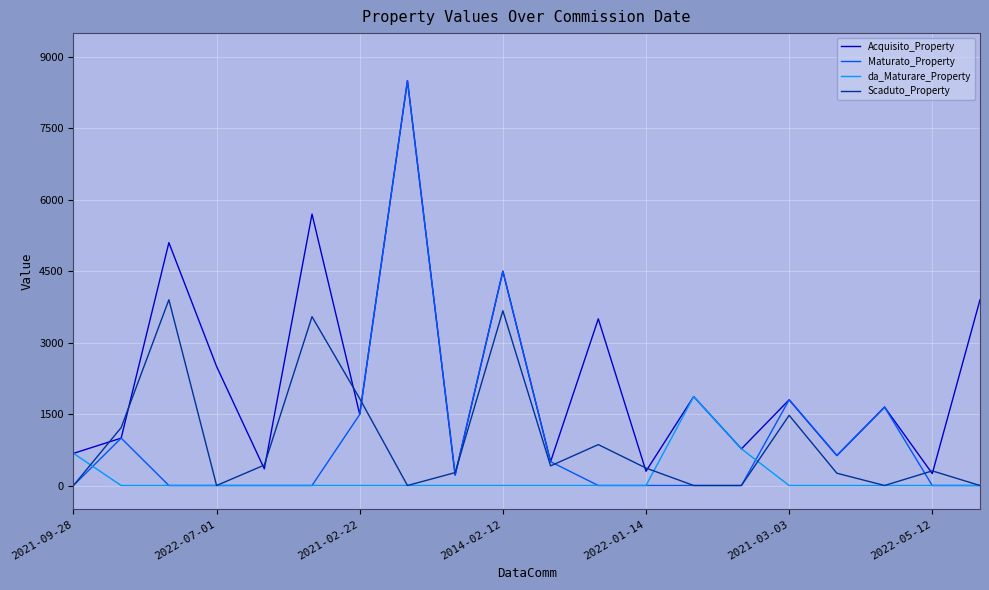

What is the minimum value for Acquisito_Property?

220.0